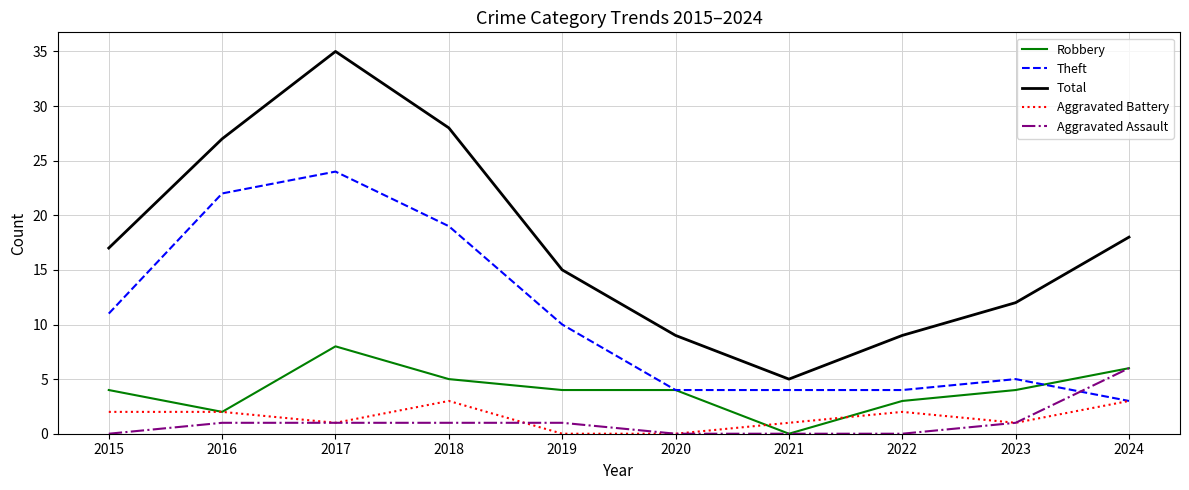

What is the spread (max minus min) of values at 2016?

26